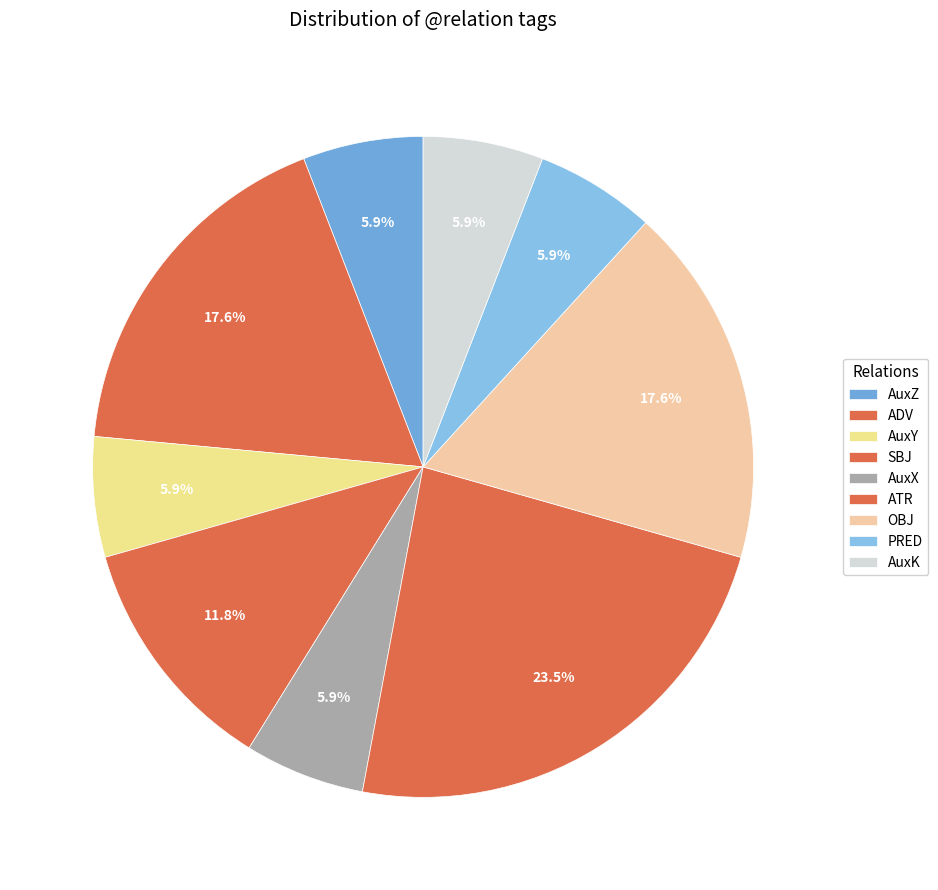

What is the largest slice in the pie chart?

ATR